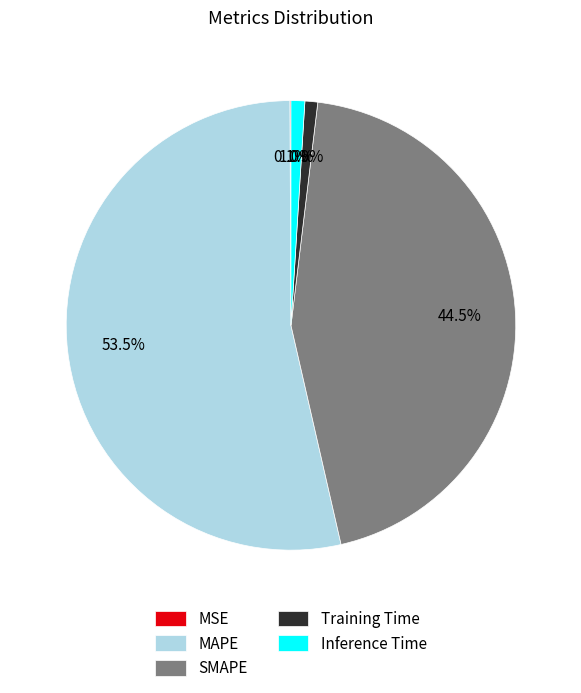

Which category has the biggest portion of the pie?

MAPE